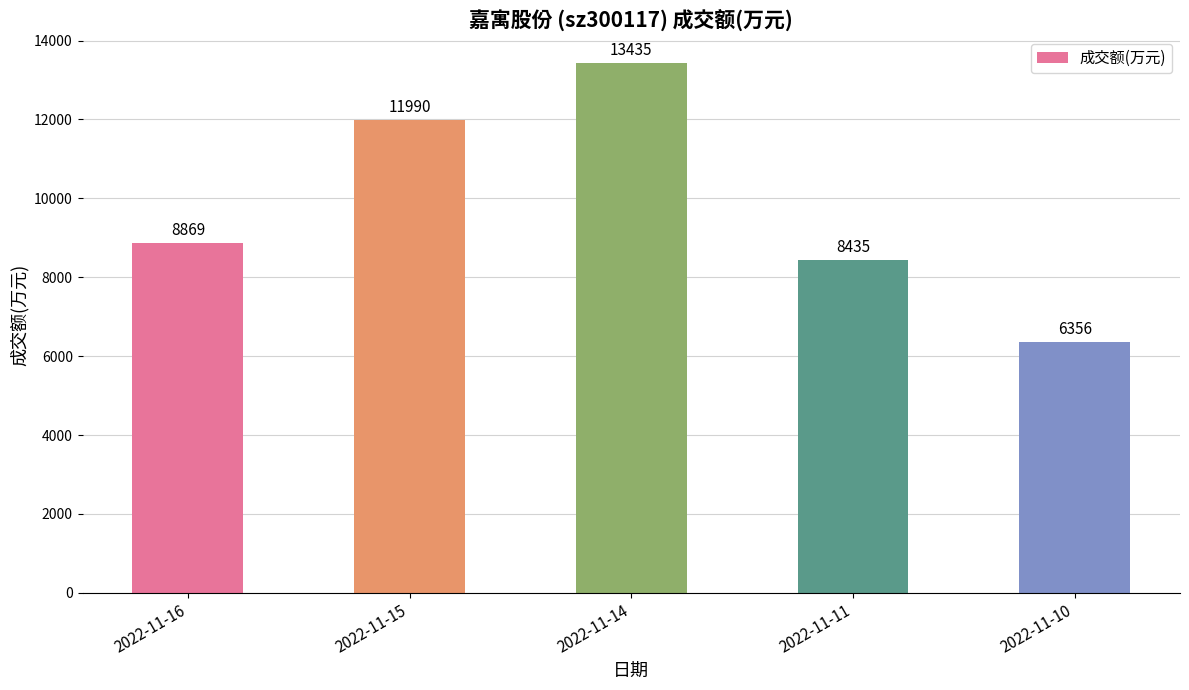

How many series are shown in this chart?

1